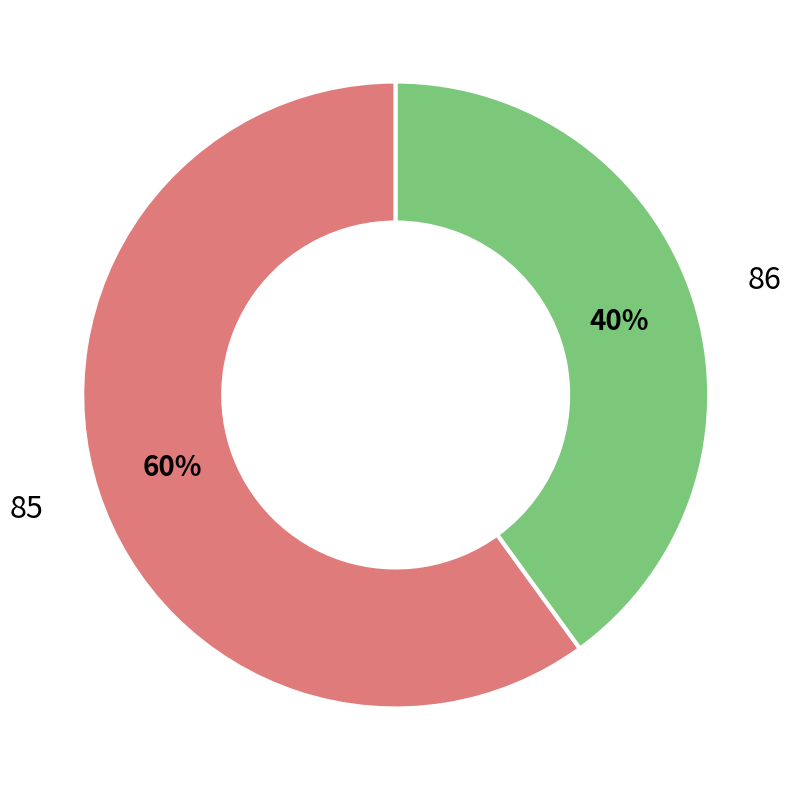

Which category has the smallest portion of the pie?

86